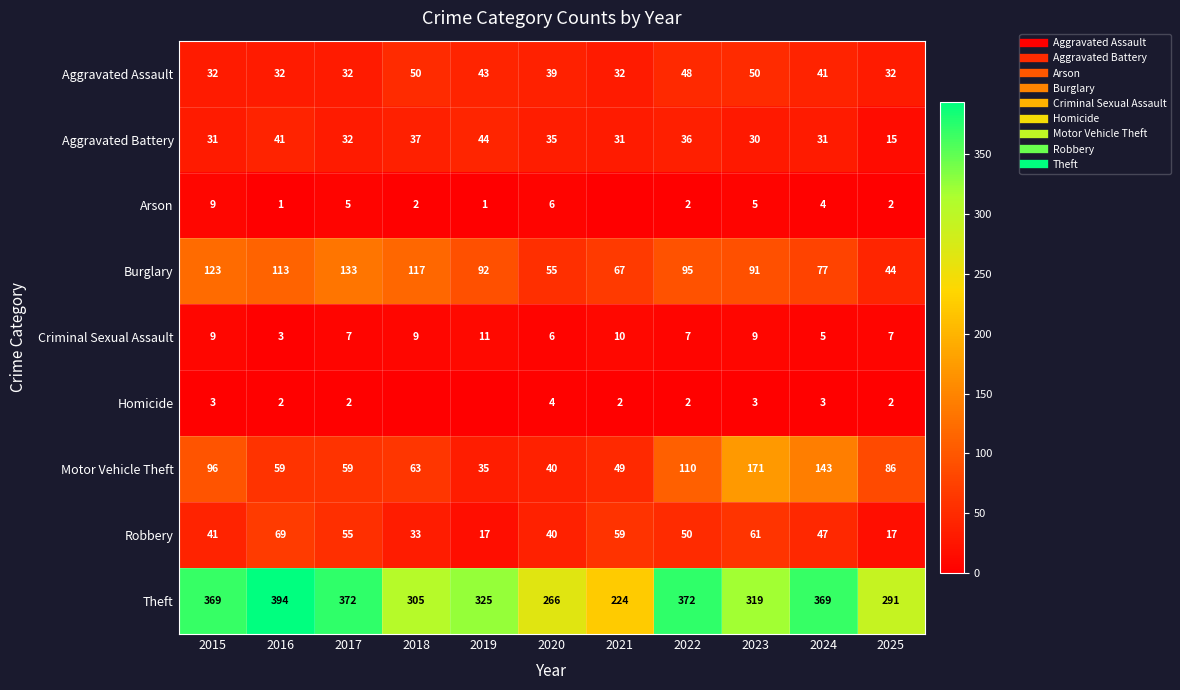

What is the sum of all Theft values?

3606